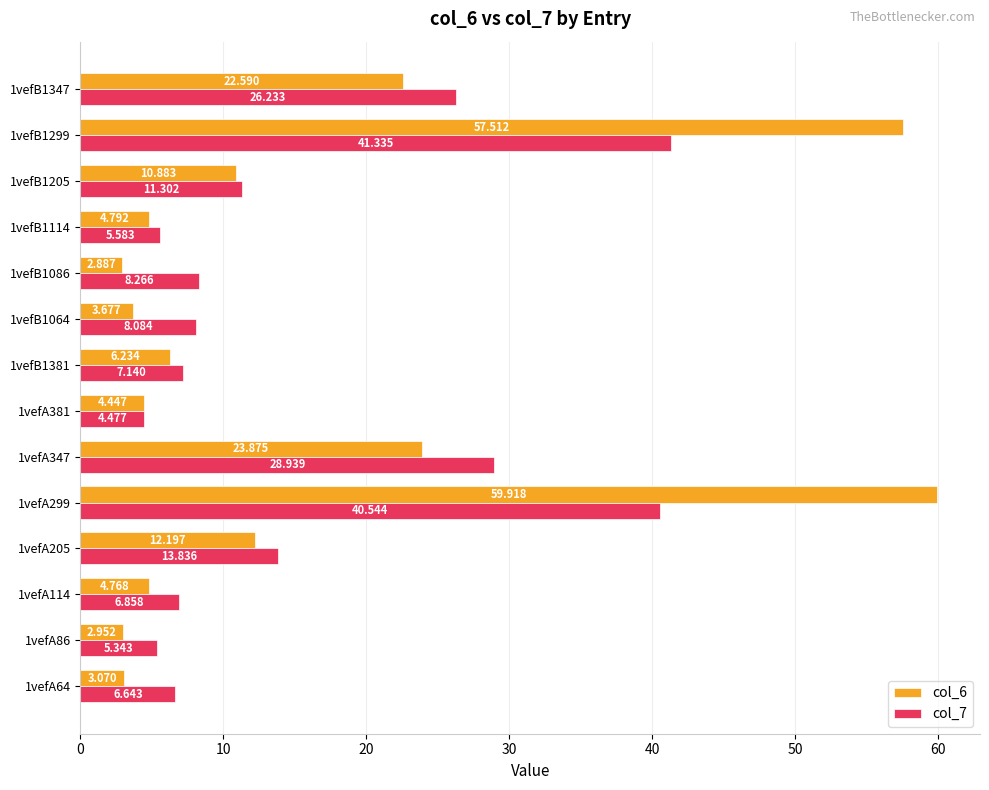

Is the value of col_6 at 1vefA347 greater than the value of col_7 at 1vefB1299?

No